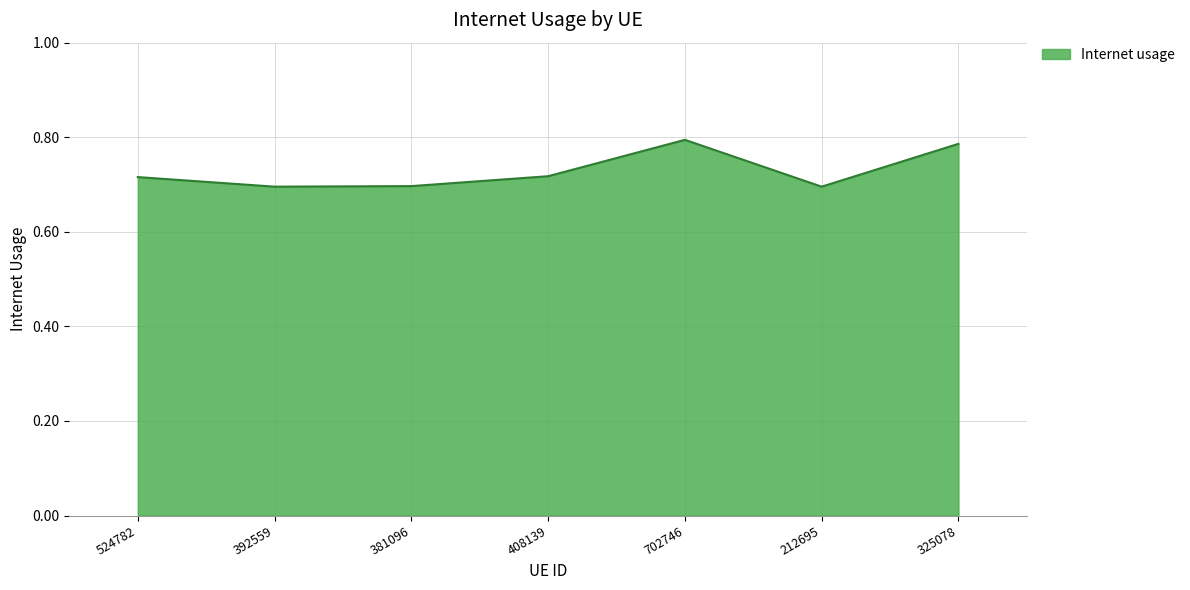

The value at 381096 is 0.7. True or false?

True